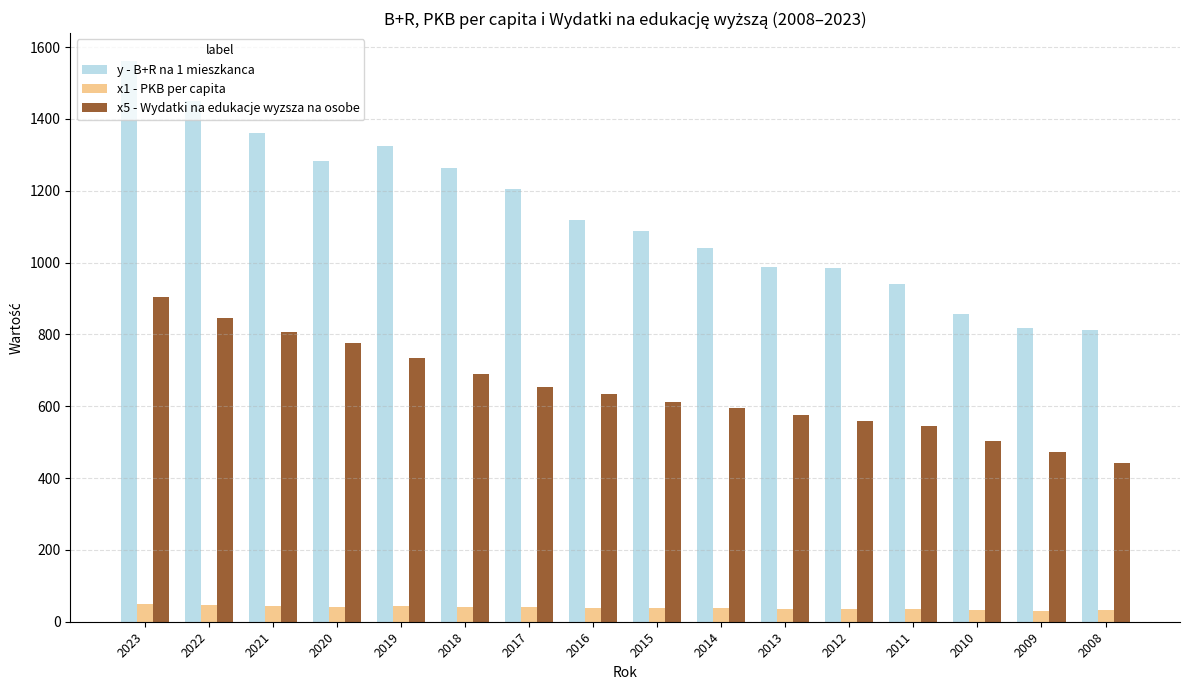

What is the maximum value for x1 - PKB per capita?

49.5